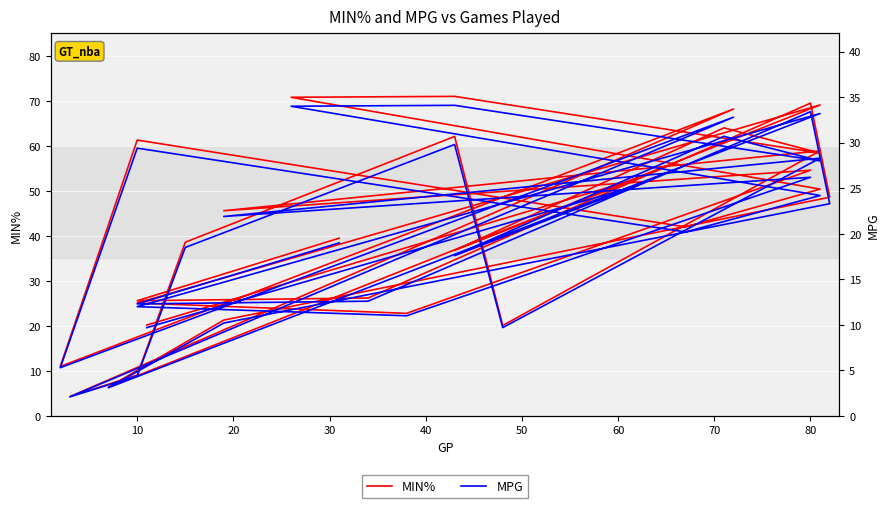

Where does the MPG series first go above 21?

80